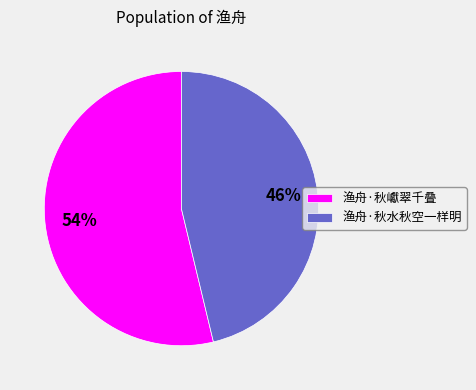

Rank the categories by value from lowest to highest.

渔舟·秋水秋空一样明, 渔舟·秋巘翠千叠